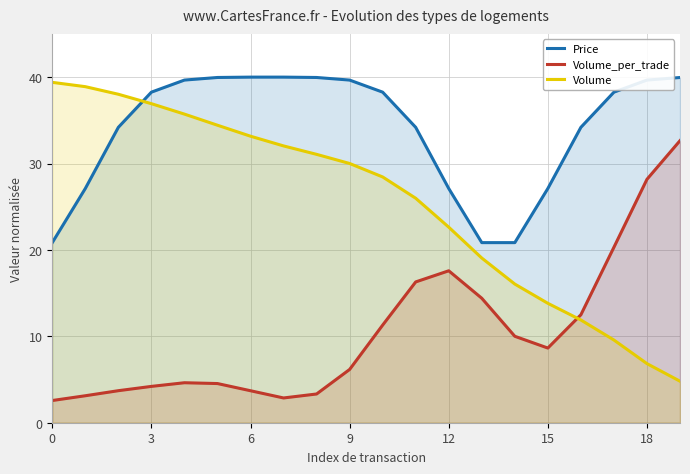

What is the minimum value for Price?

20.8